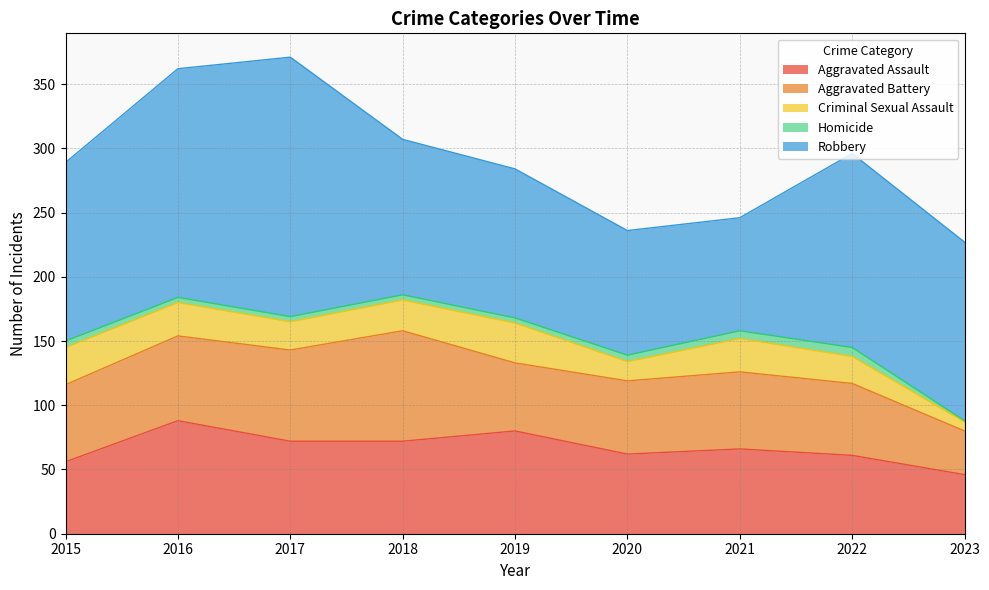

Does the chart display data point markers on the line(s)?

No